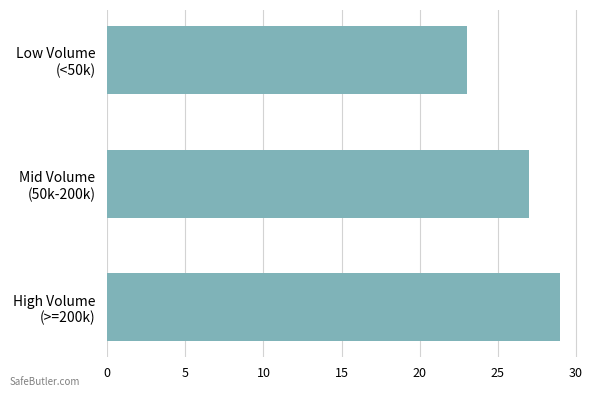

How many values are below 27?

1